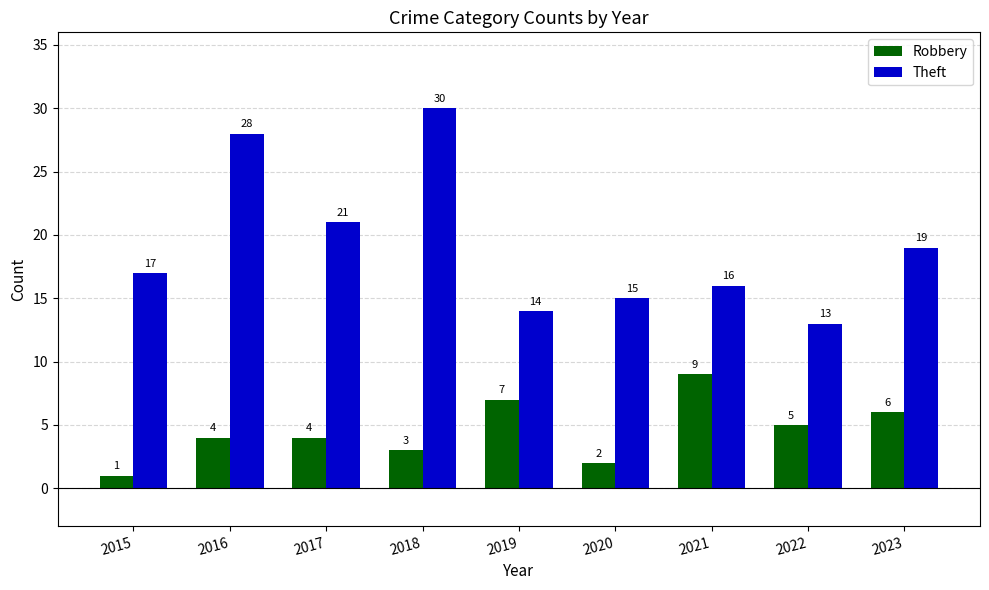

What is the approximate value of Theft at 2015?

17